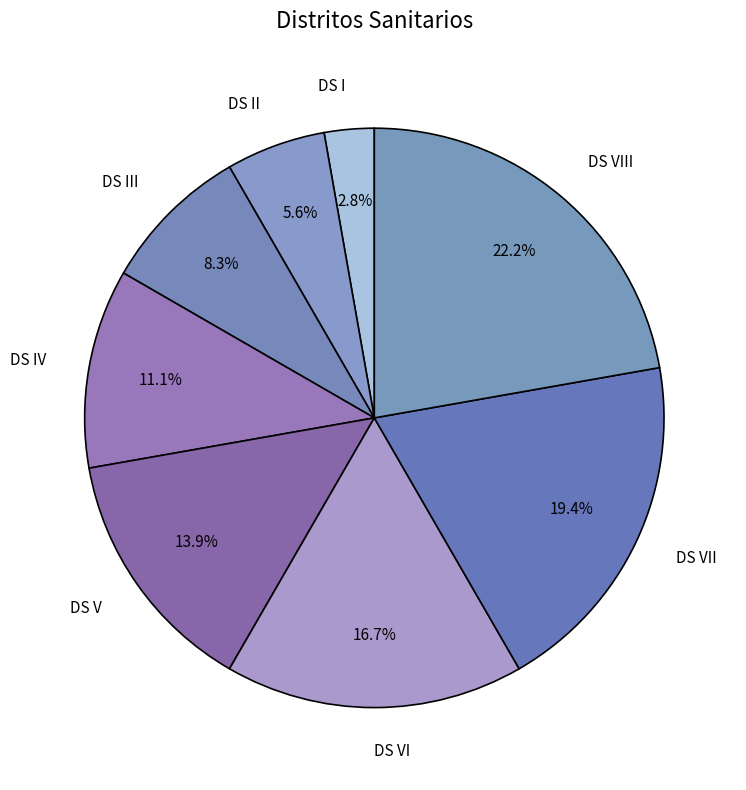

Does any single category account for the majority?

No